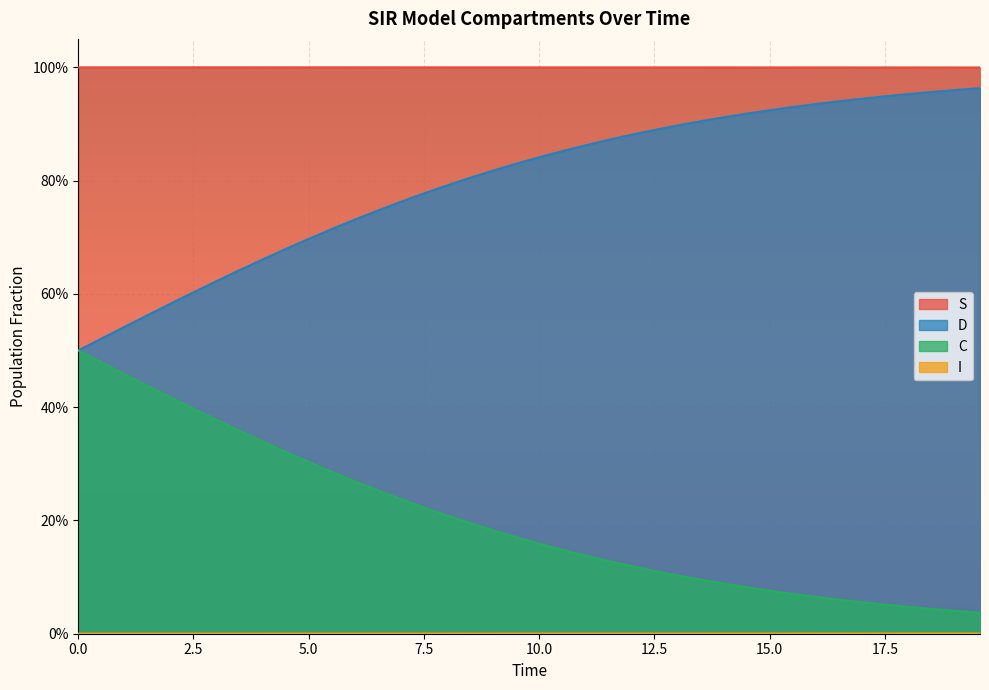

Does the chart display data point markers on the line(s)?

No